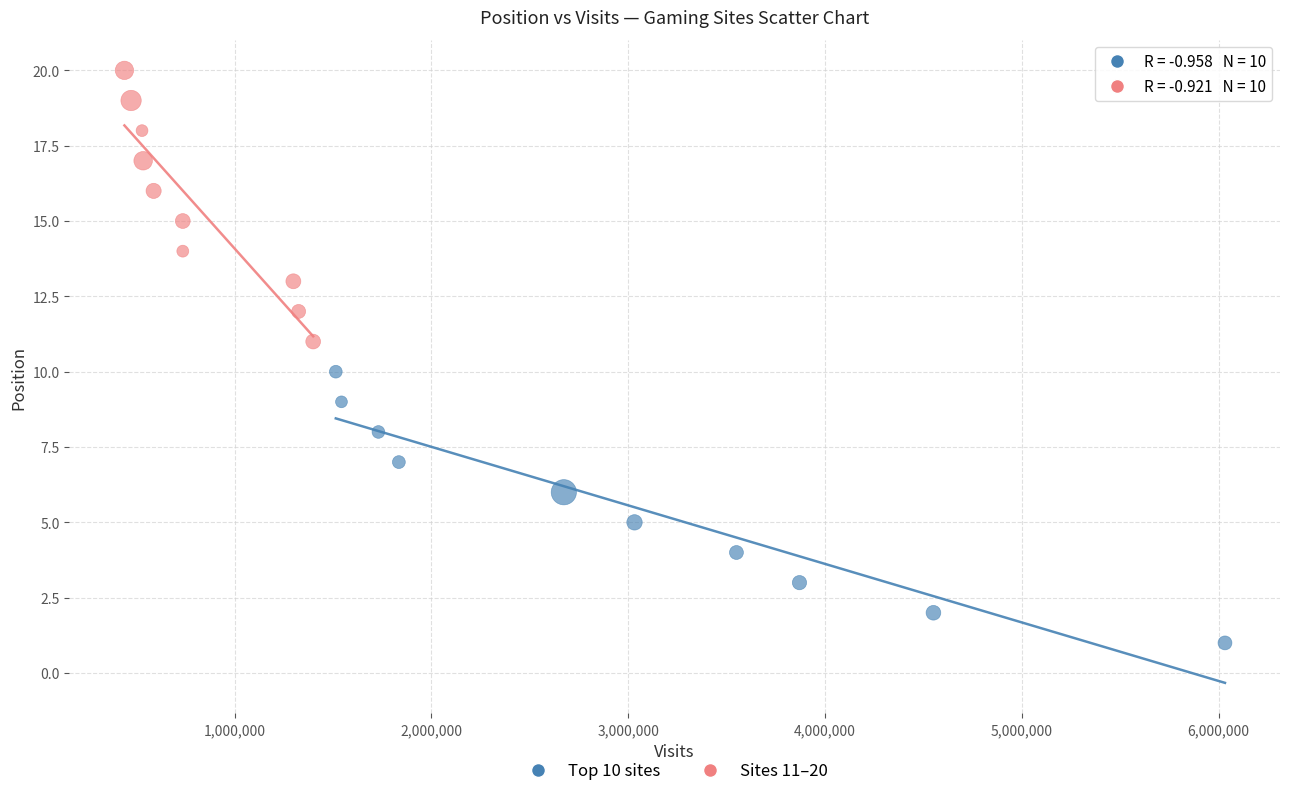

Which series reaches the minimum Y coordinate?

Top 10 sites